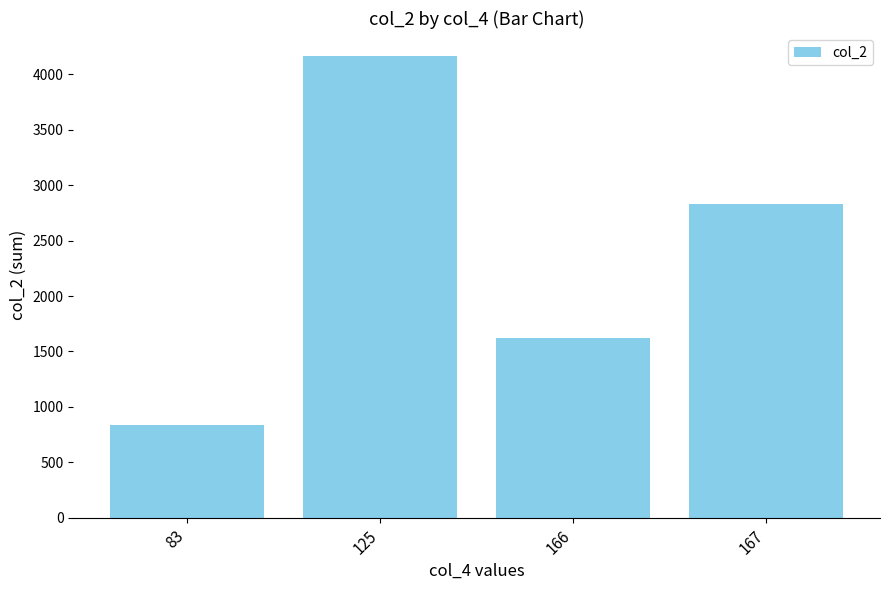

What is the change in value from 83 to 166?

+792